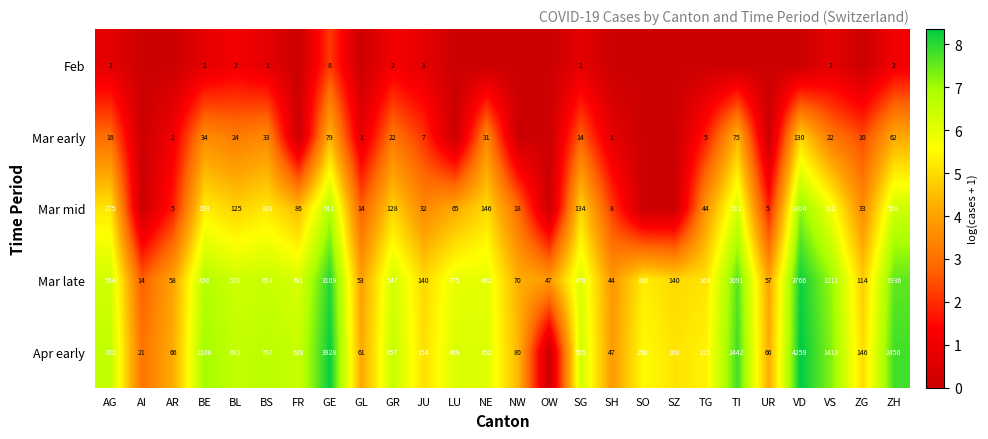

Between JU and VS, which series saw the biggest shift?

Apr early